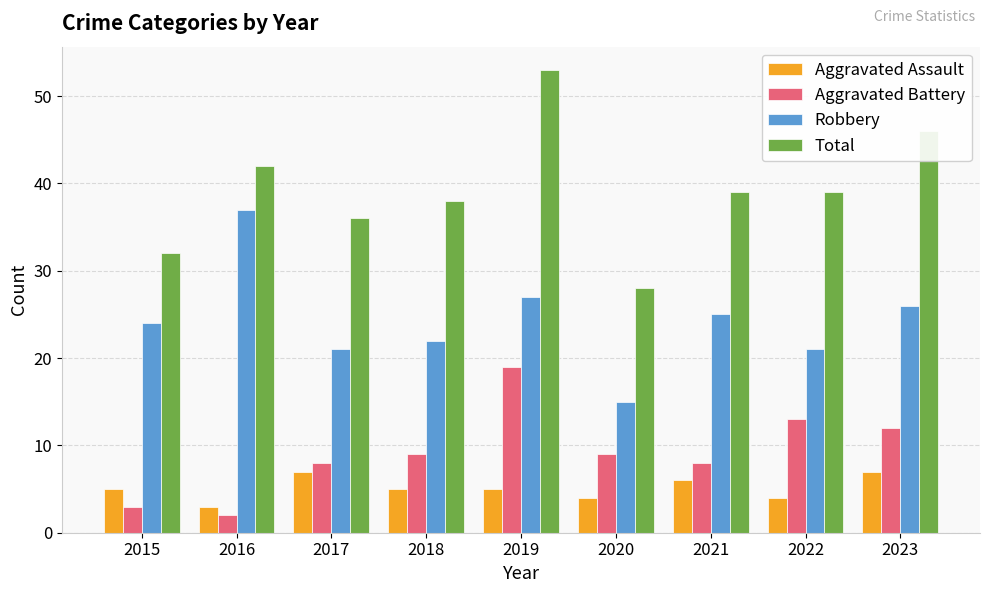

At 2022, list the series in order from smallest to largest.

Aggravated Assault, Aggravated Battery, Robbery, Total